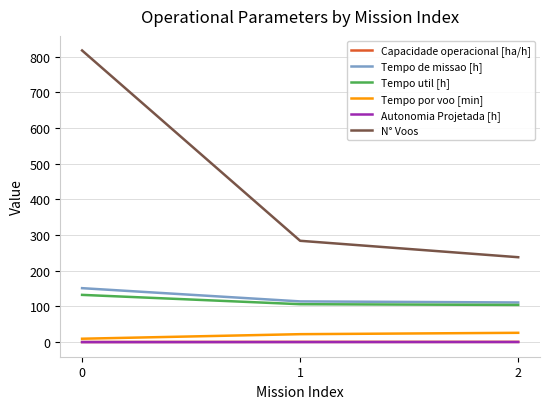

What is the sum of all N° Voos values?

1339.0